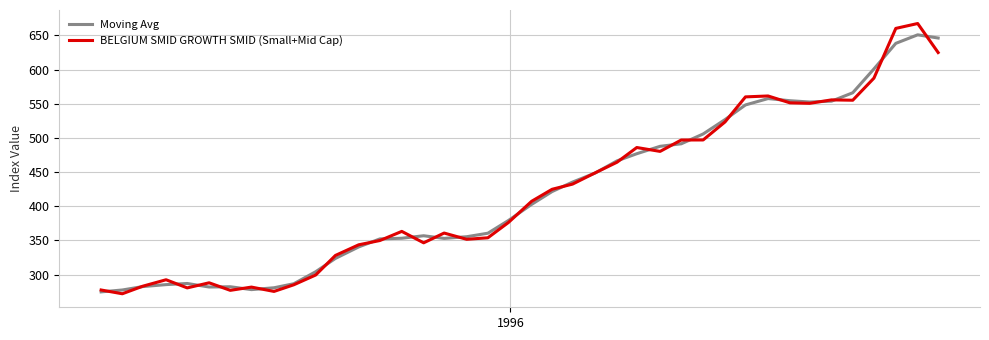

What is the minimum value shown in the chart?

271.9